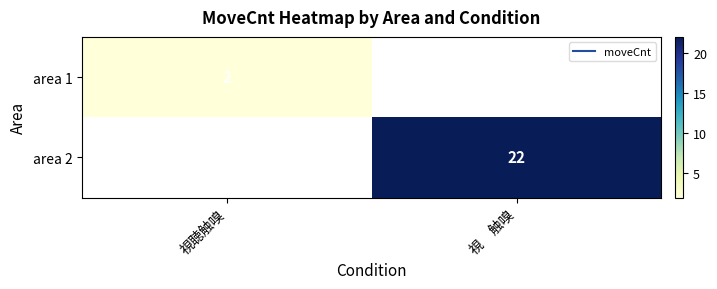

Is it true that area 2 equals 10.9 at 視 触嗅?

False